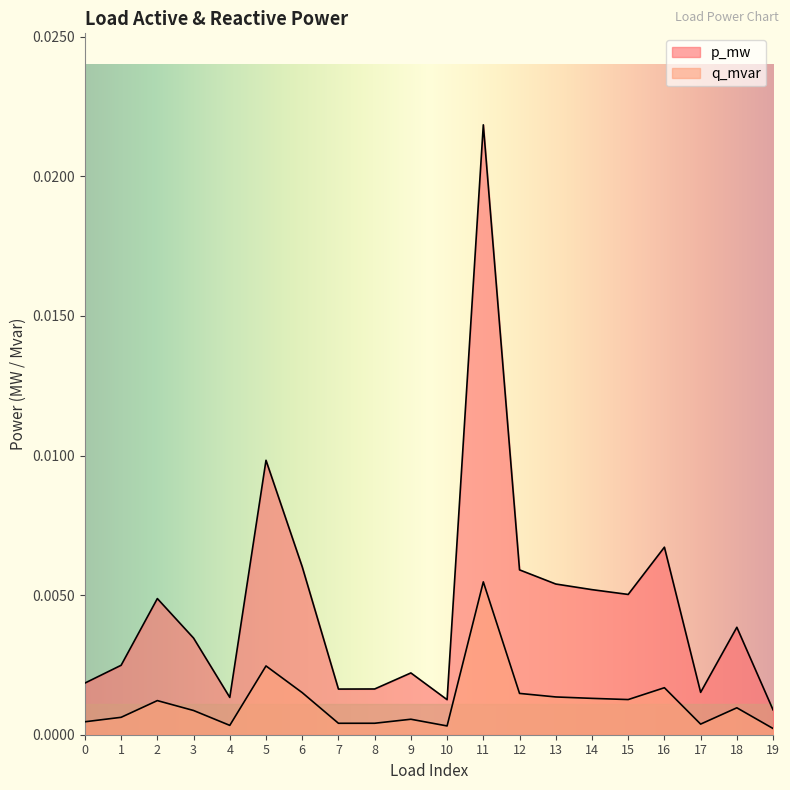

Which has a higher value, 4 or 14?

14